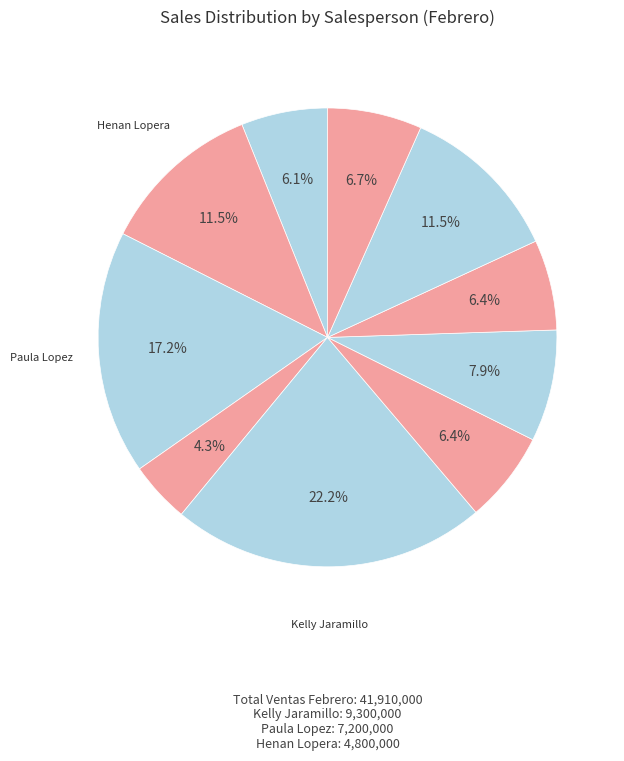

Count the number of slices in the pie.

10